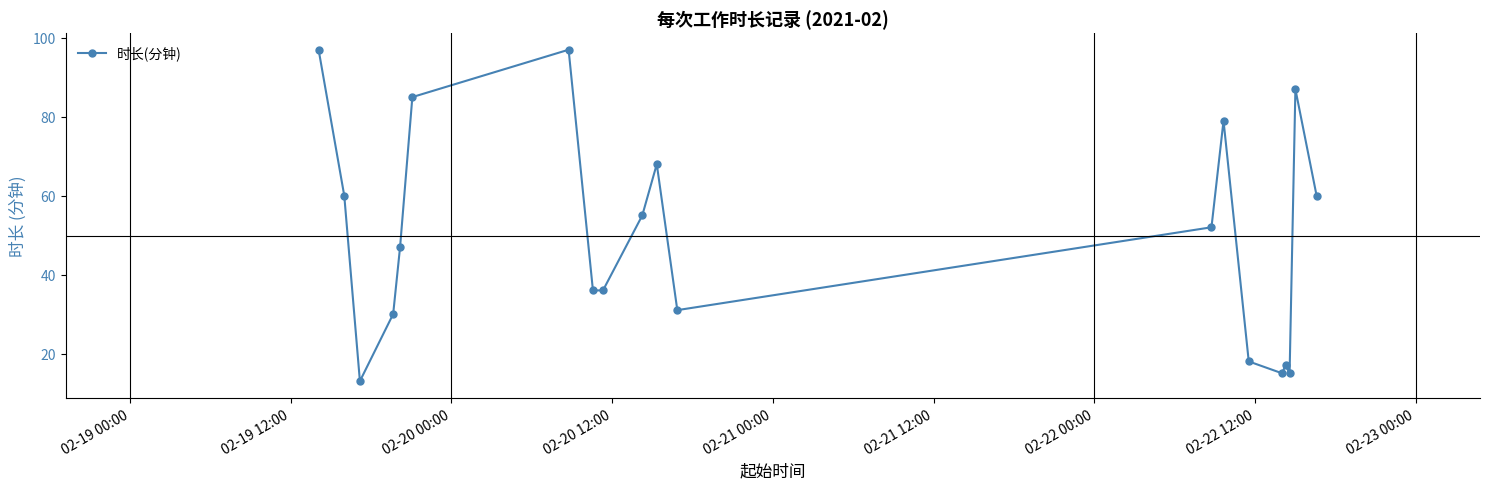

Does the chart have visible grid lines?

No